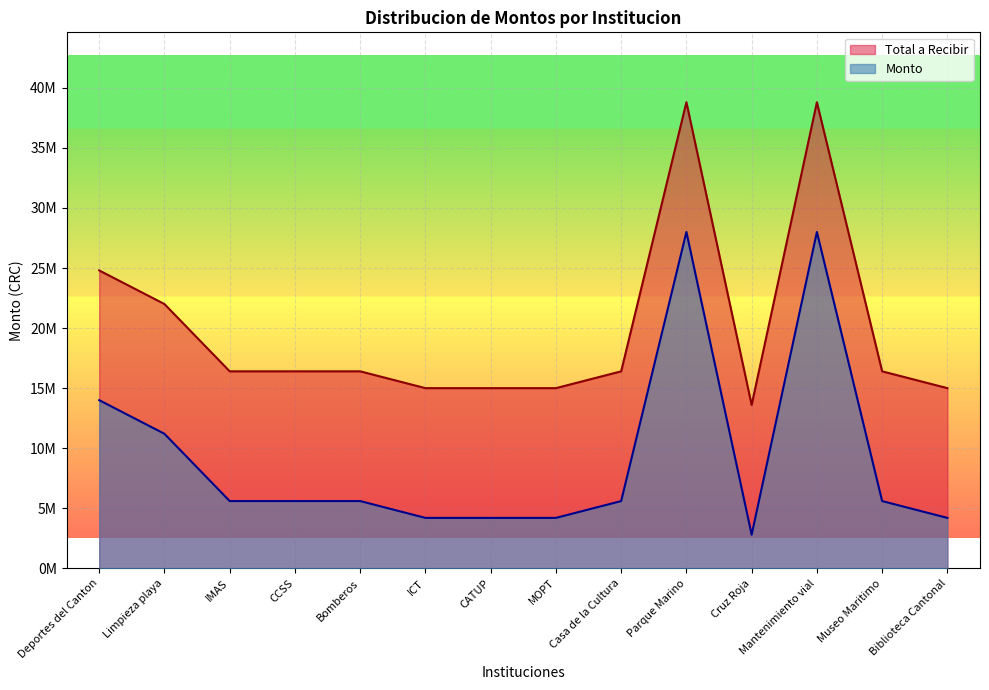

Where is Total a Recibir nearest to the value 26200000?

Deportes del Canton